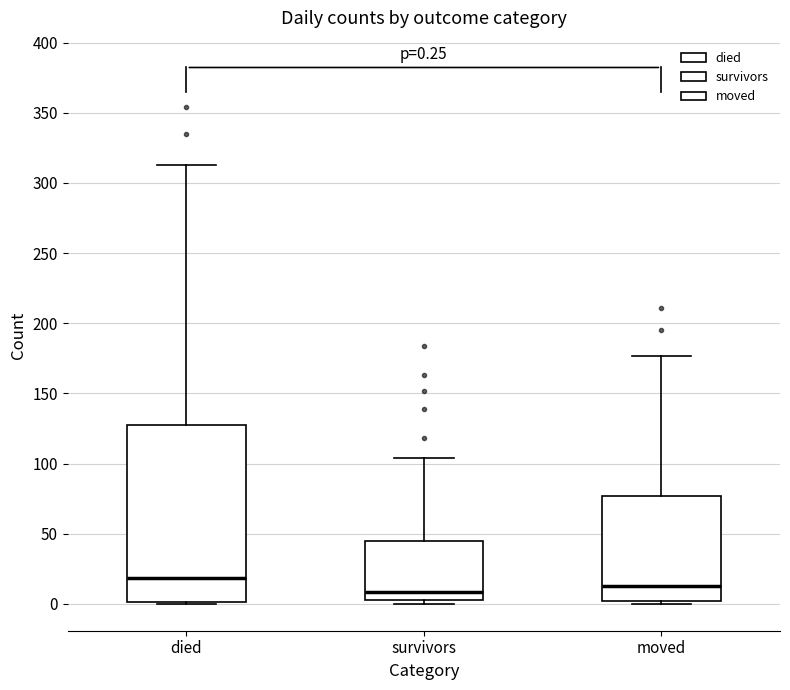

Comparing the boxes themselves (not the whiskers), which one is the tallest?

died